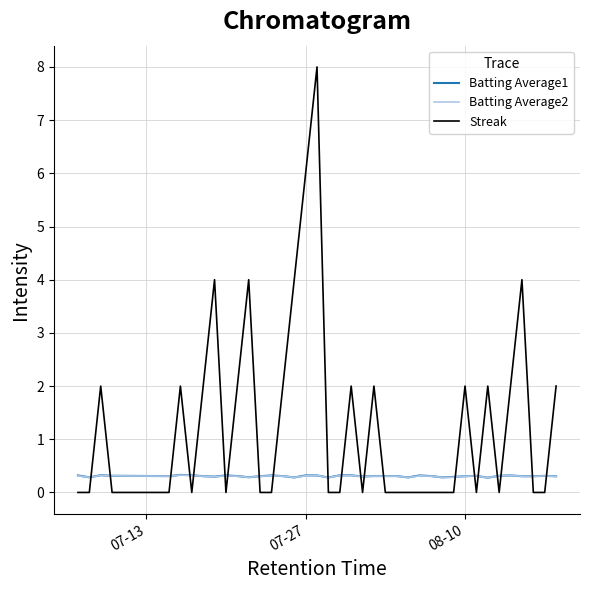

Which series has the largest range (max minus min)?

Streak